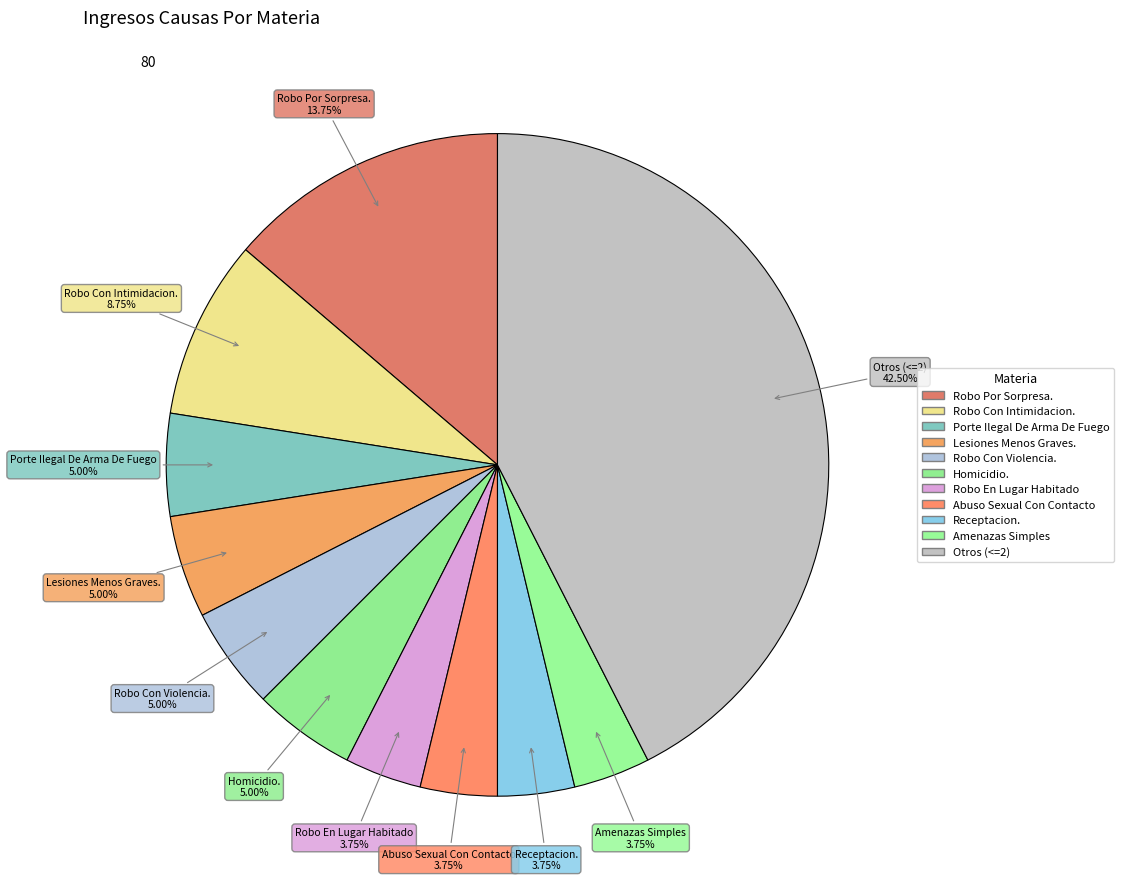

Count the number of slices in the pie.

11